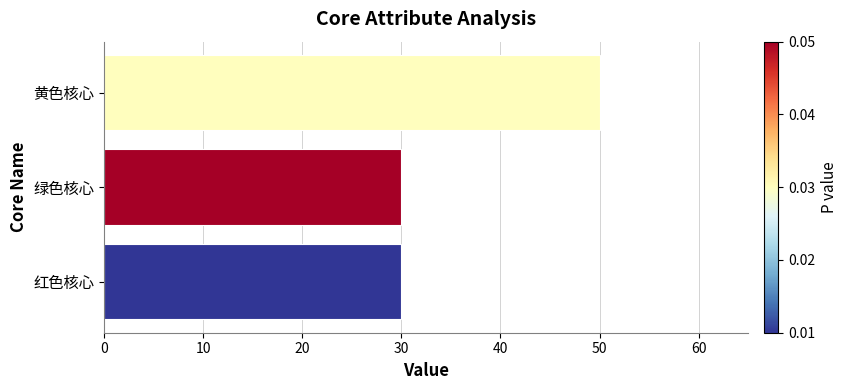

What is the sum of all values?

110